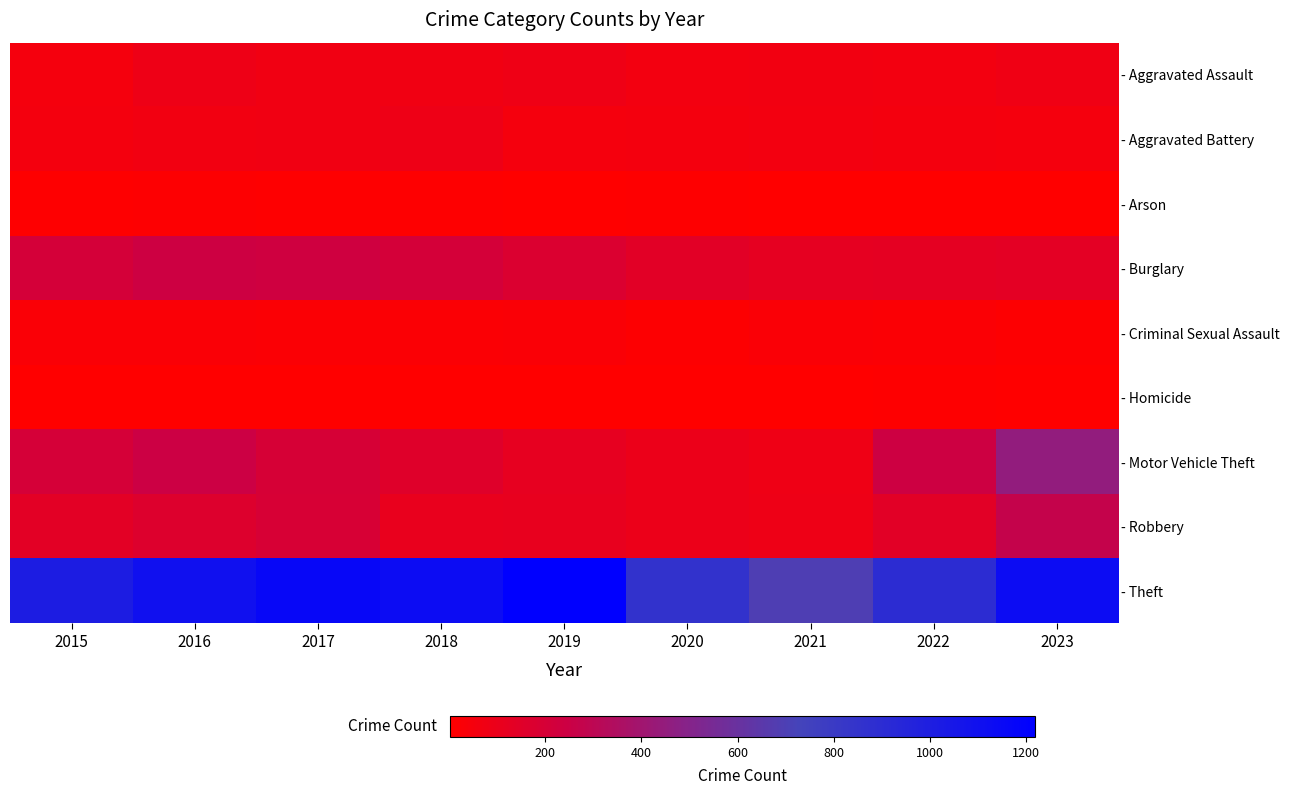

Reading left to right, transcribe all the data shown in this chart.

- Aggravated Assault: 2015=53	2016=83	2017=71	2018=70	2019=79	2020=62	2021=64	2022=59	2023=76
- Aggravated Battery: 2015=57	2016=64	2017=69	2018=83	2019=50	2020=56	2021=60	2022=56	2023=54
- Arson: 2015=9	2016=12	2017=7	2018=7	2019=5	2020=7	2021=6	2022=3	2023=2
- Burglary: 2015=207	2016=244	2017=231	2018=210	2019=176	2020=142	2021=124	2022=128	2023=132
- Criminal Sexual Assault: 2015=28	2016=26	2017=22	2018=24	2019=30	2020=13	2021=26	2022=21	2023=14
- Homicide: 2015=5	2016=4	2017=4	2018=4	2019=4	2020=5	2021=6	2022=7	2023=3
- Motor Vehicle Theft: 2015=204	2016=248	2017=201	2018=154	2019=119	2020=96	2021=79	2022=244	2023=453
- Robbery: 2015=135	2016=164	2017=194	2018=110	2019=113	2020=93	2021=85	2022=141	2023=275
- Theft: 2015=1009	2016=1103	2017=1162	2018=1129	2019=1218	2020=855	2021=695	2022=896	2023=1132